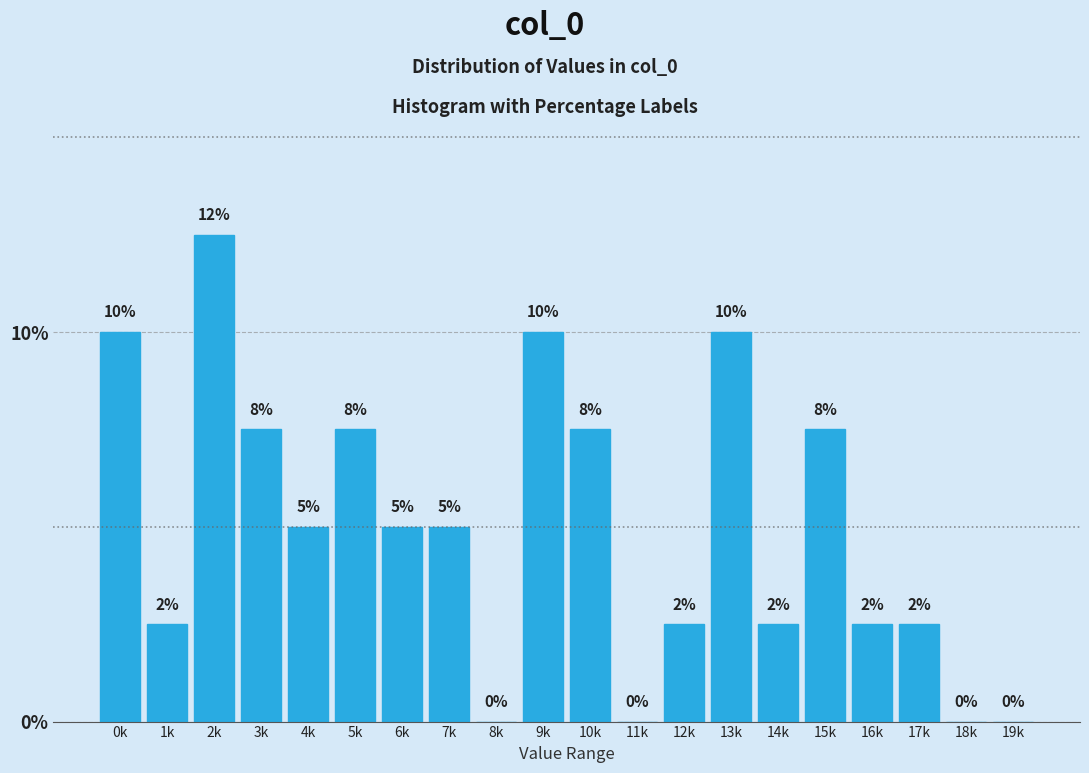

Which has a higher value, 3k or 19k?

3k